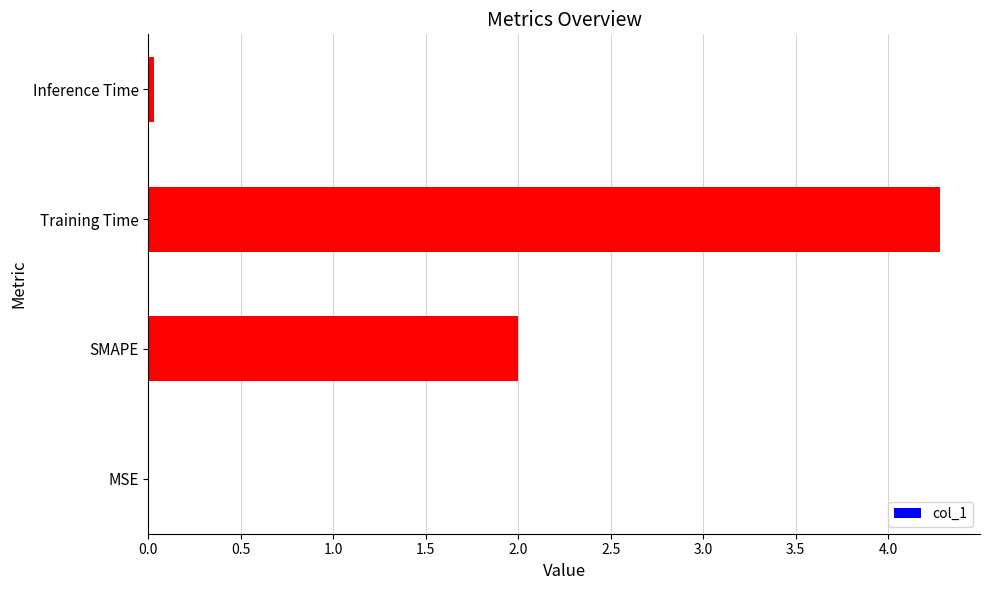

The value at Training Time is 4.3. True or false?

True